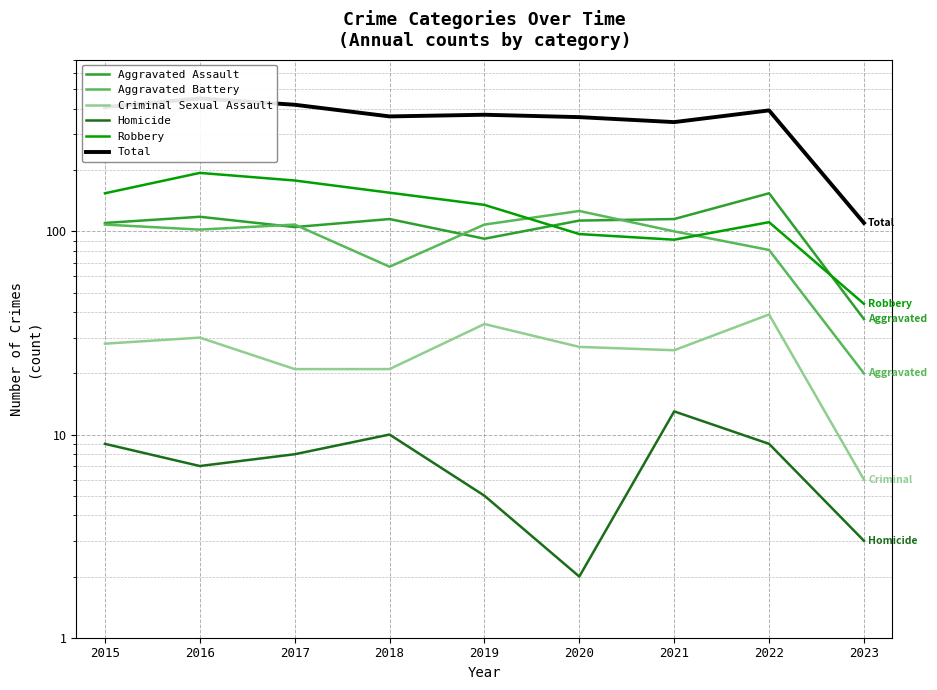

At which category is the sum across all series the highest?

2016